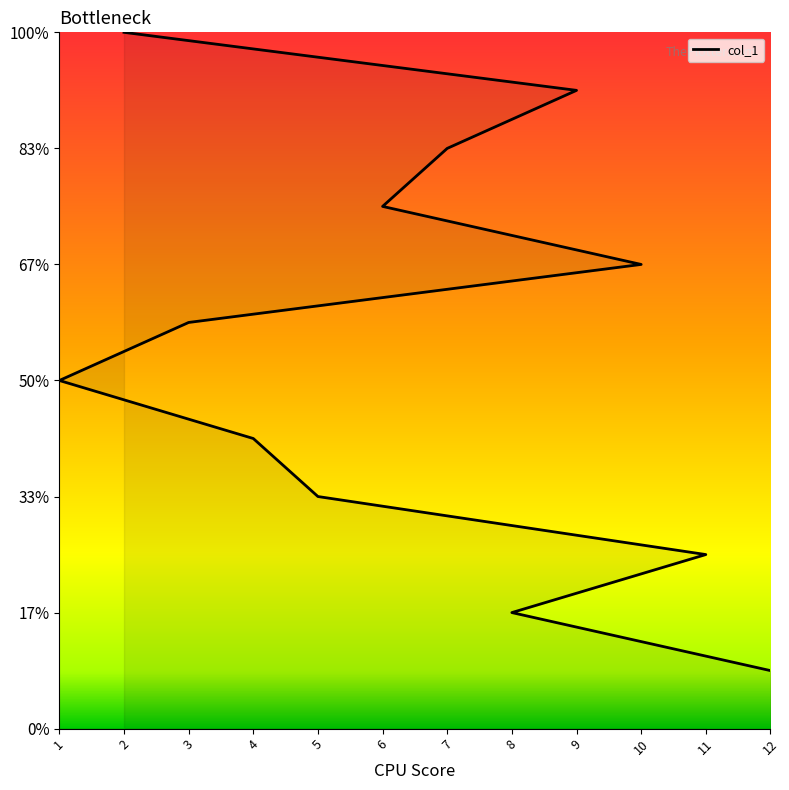

What is the greatest value displayed?

12